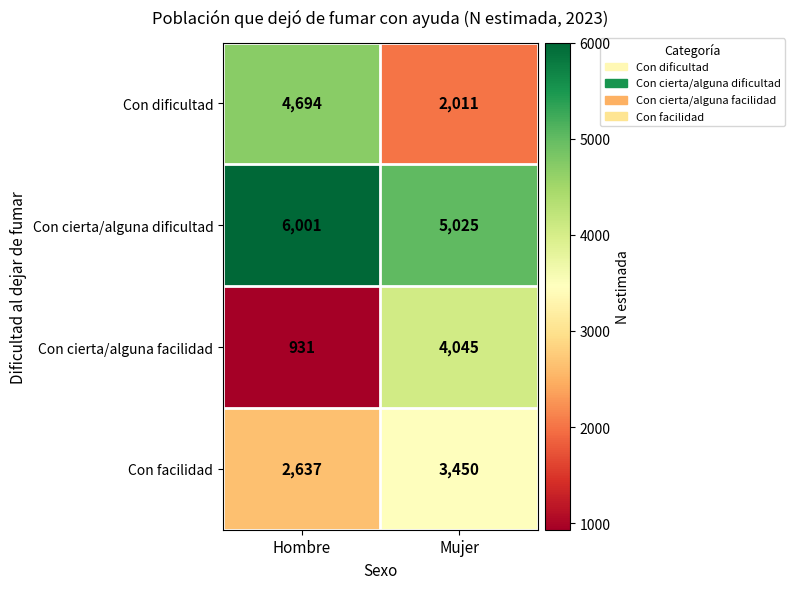

What is the lowest value of the Con facilidad series?

2637